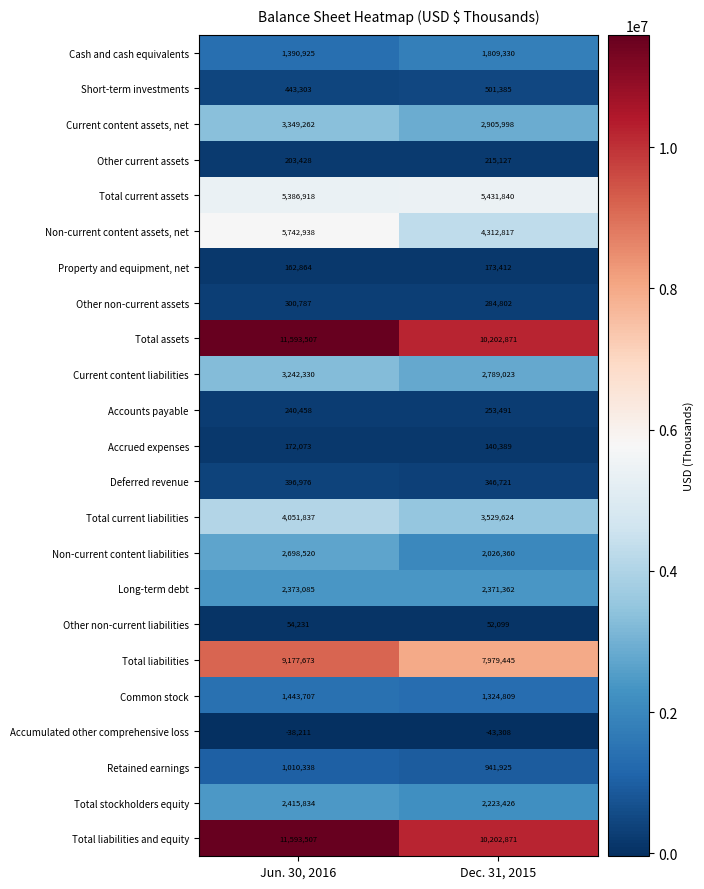

What value does the Accumulated other comprehensive loss series have at Jun. 30, 2016?

-38211